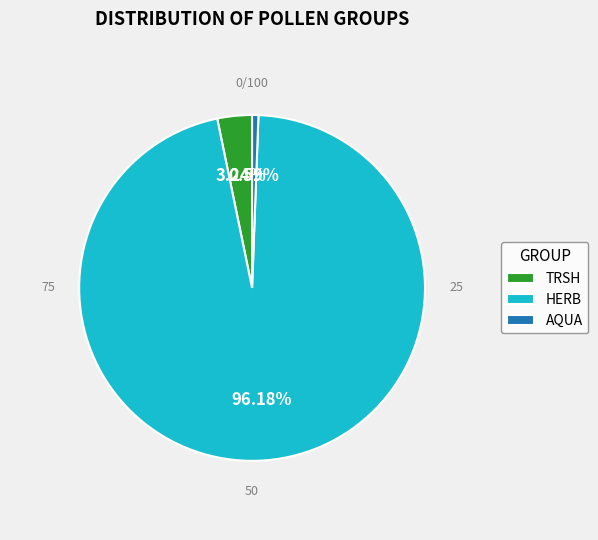

Rank the categories by value from highest to lowest.

HERB, TRSH, AQUA